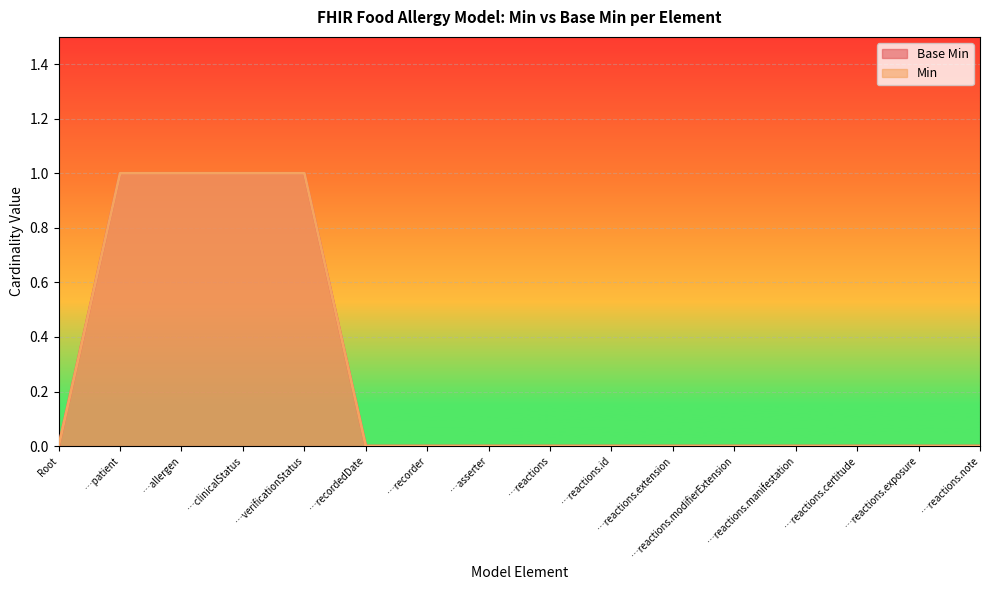

At …verificationStatus, list the series in order from largest to smallest.

Base Min, Min